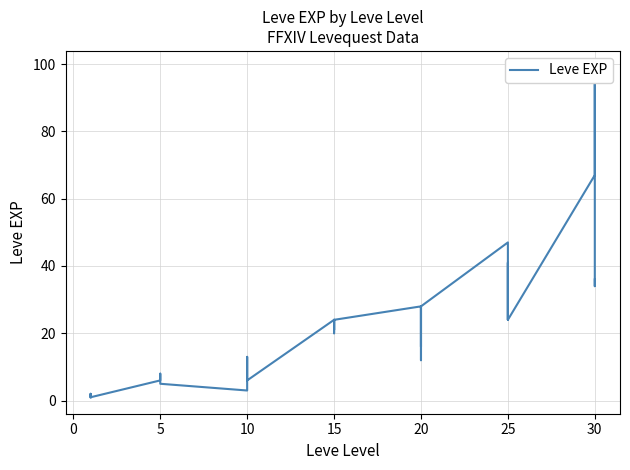

How many values are below 20?

20